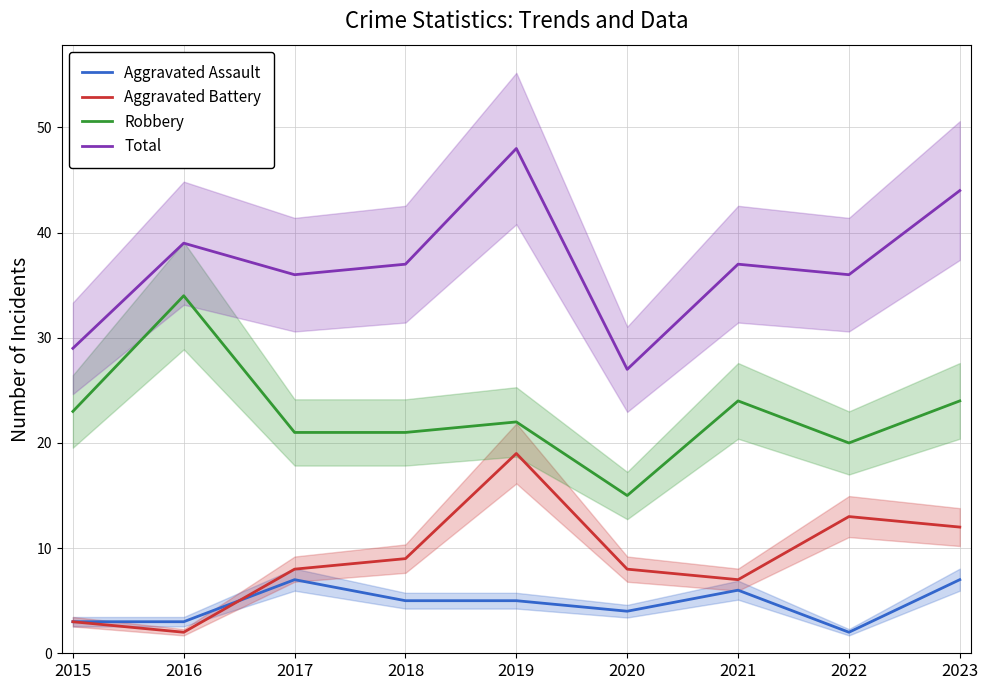

What is the sum of the Aggravated Battery values at 2015 and 2021?

10